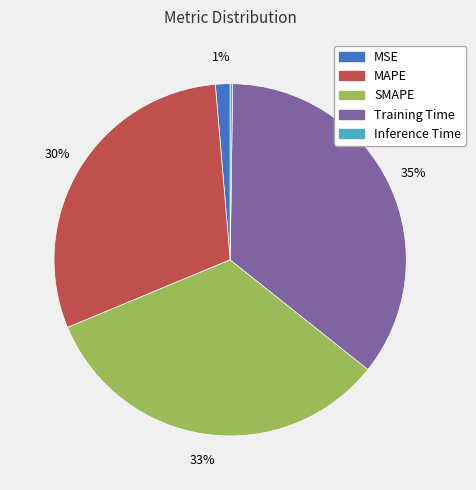

Which slice is the largest?

Training Time